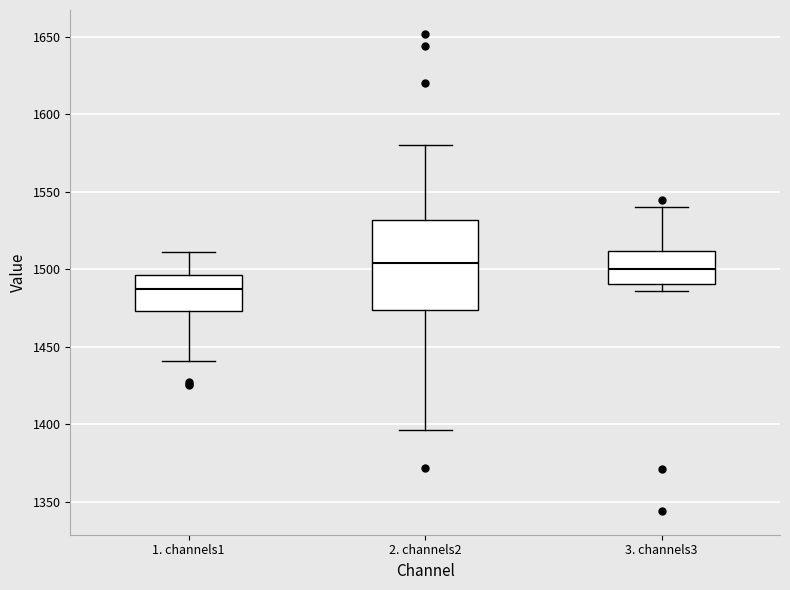

Reading left to right, transcribe this box plot: for each box, give where its median line is, the range the box spans, and where its two whiskers end, as read against the y-axis. The values are not printed on the chart, so give them approximately, as read against the axis.

1. channels1: median 1485, box 1475 to 1495, whiskers 1440 to 1510
2. channels2: median 1505, box 1475 to 1530, whiskers 1395 to 1580
3. channels3: median 1500, box 1490 to 1510, whiskers 1485 to 1540